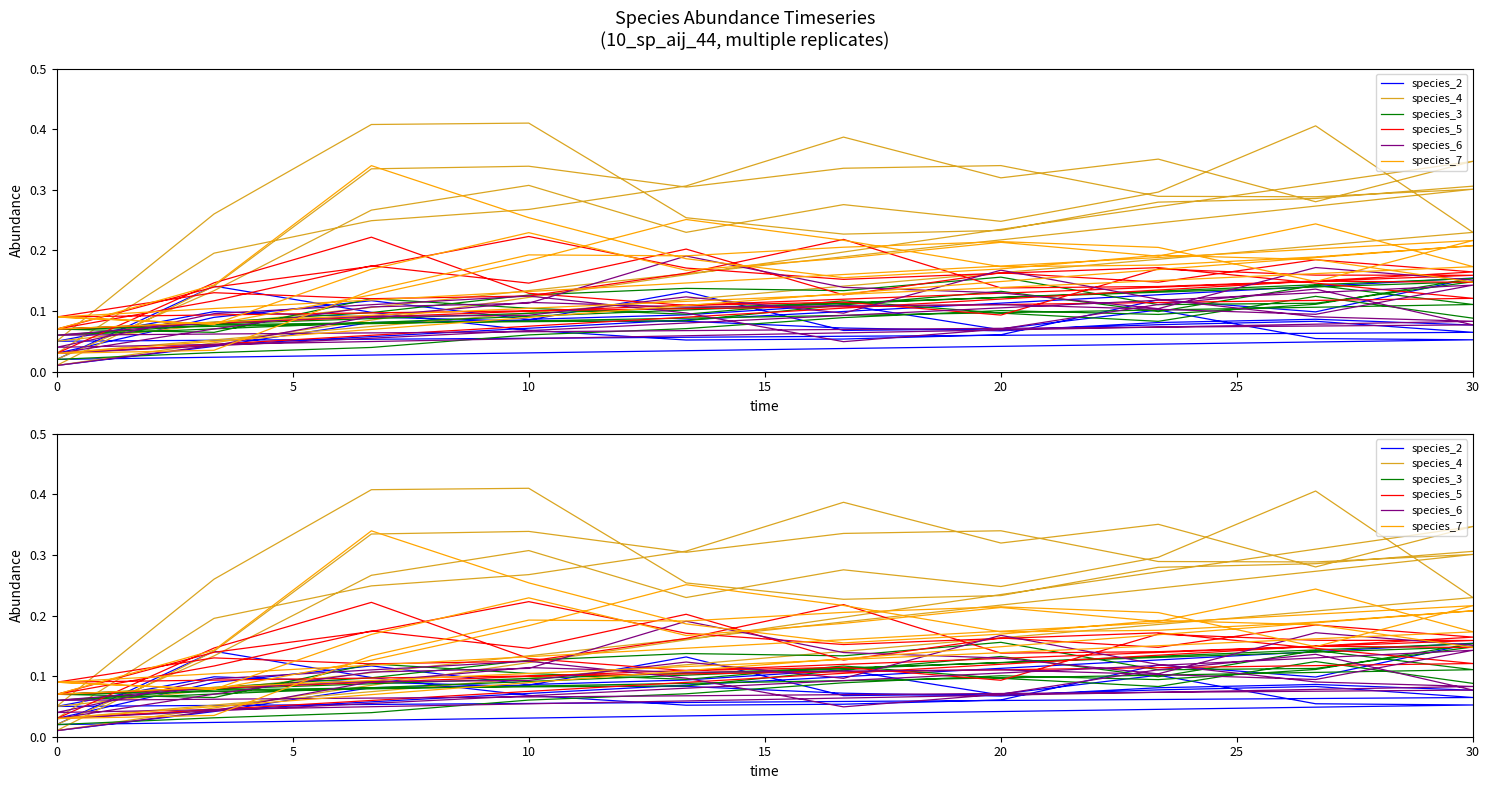

How many species_3 values are between 0 and 1?

40